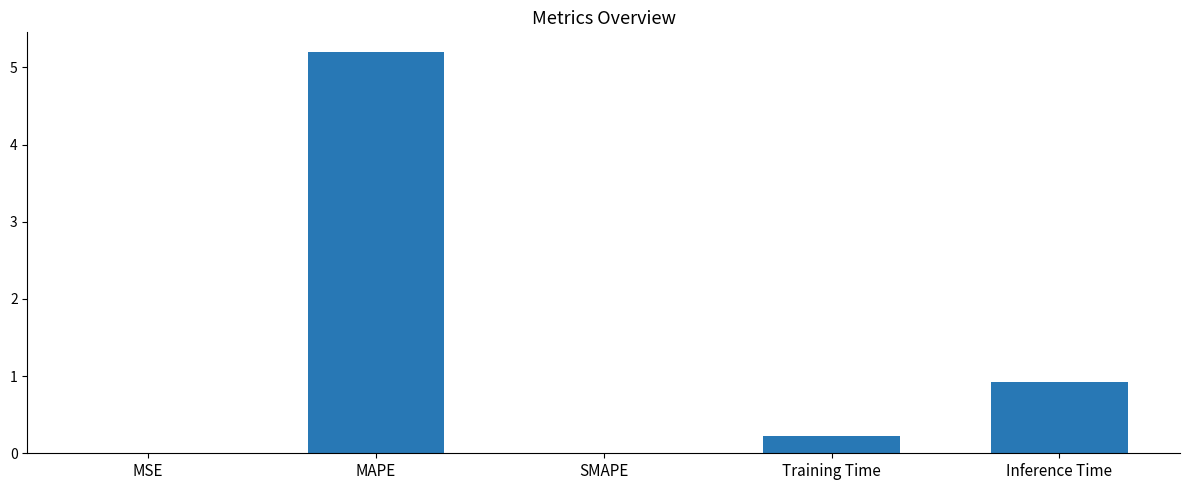

At which label is the value closest to 2?

Inference Time